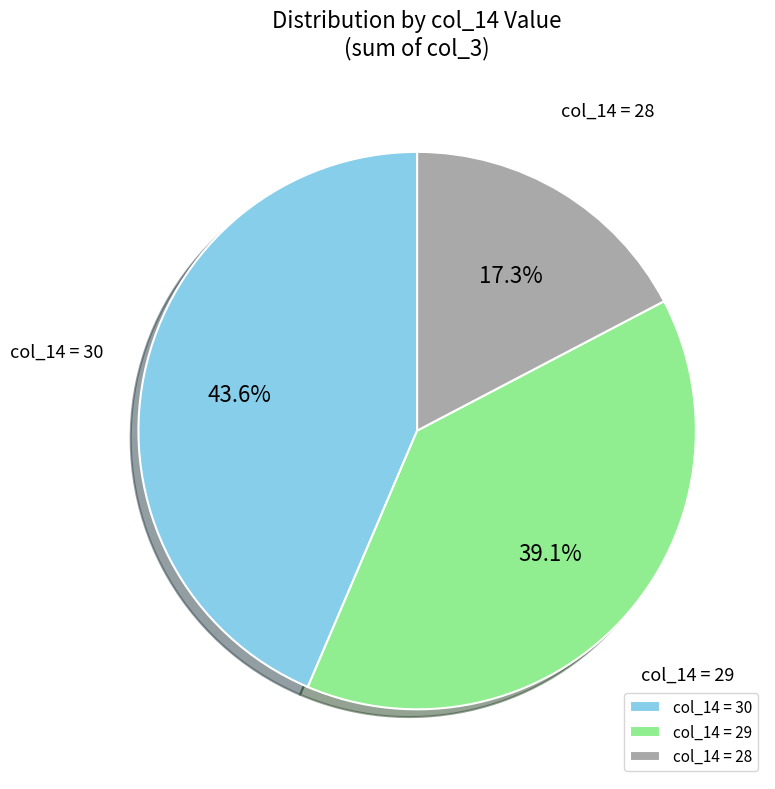

To the nearest percent, what is the average slice percentage?

33%